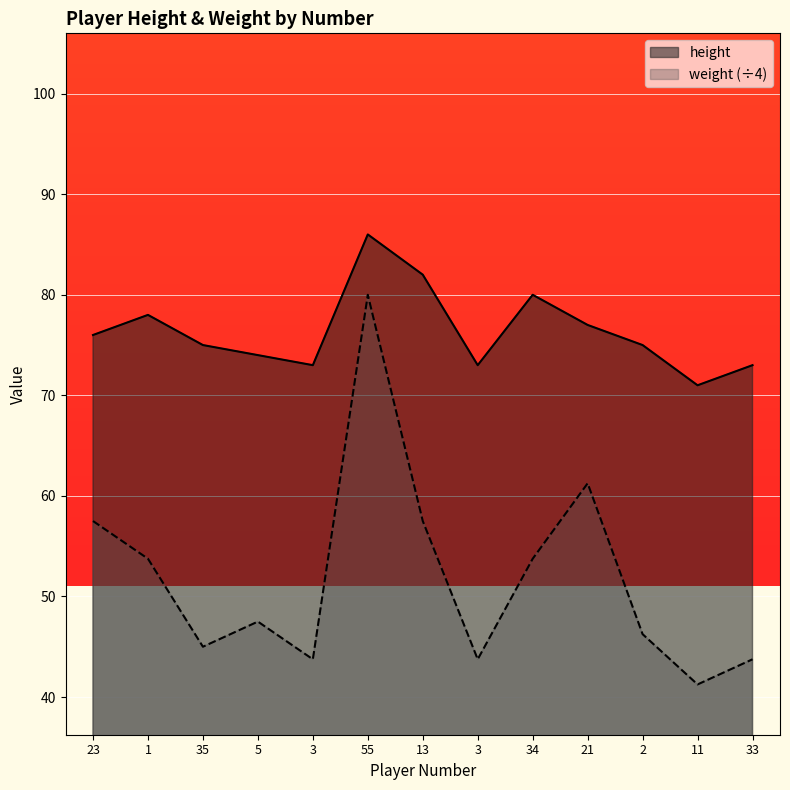

What is the highest value of the weight series?

80.0